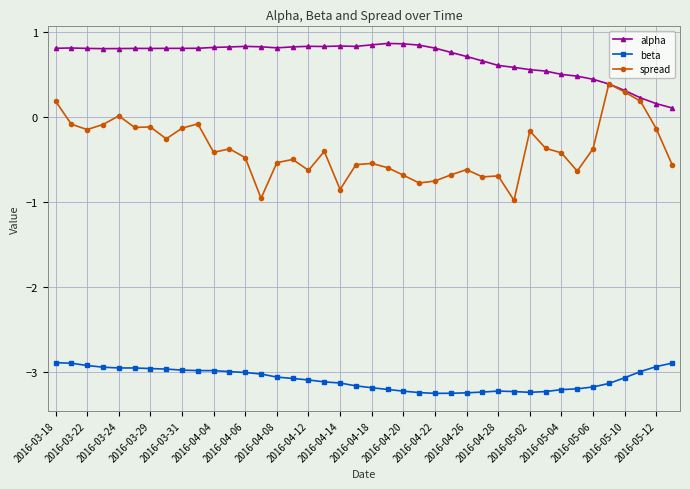

Which series has the largest range (max minus min)?

spread